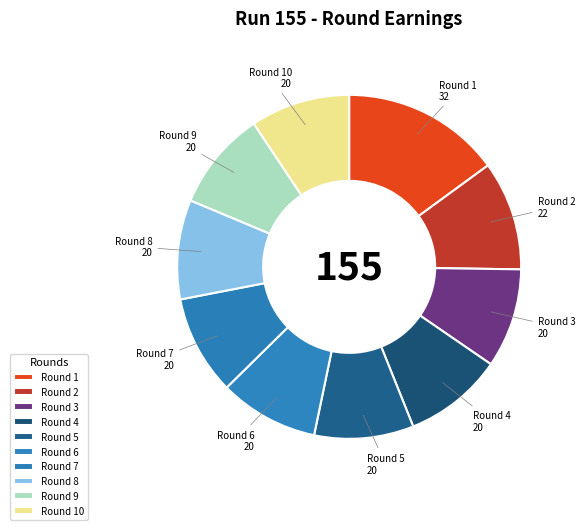

Is it true that Round 3 is 9% of the pie?

True